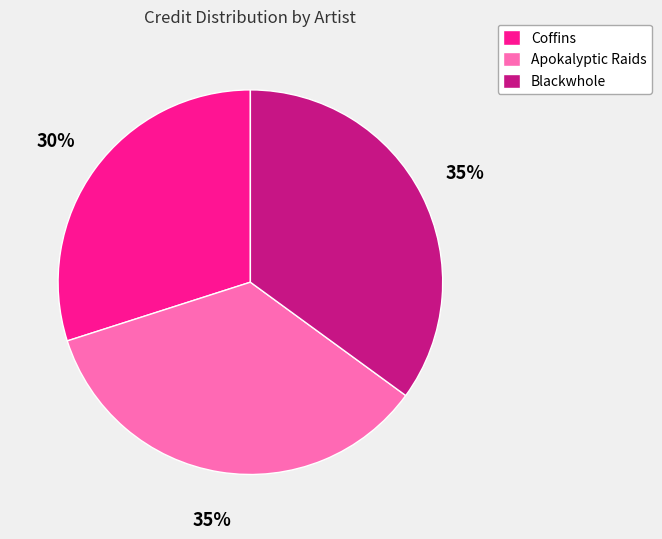

How many slices are in this pie chart?

3